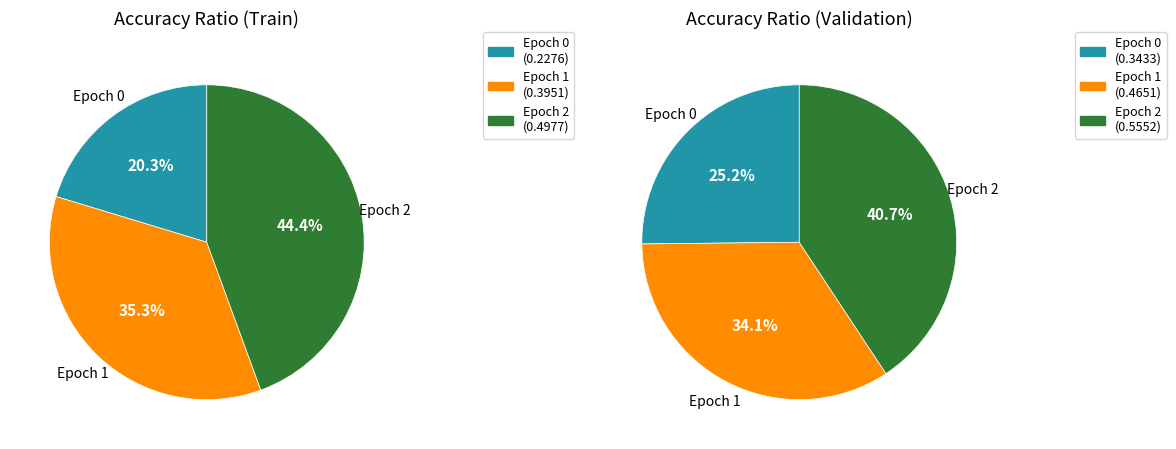

Which category has the biggest portion of the pie?

2